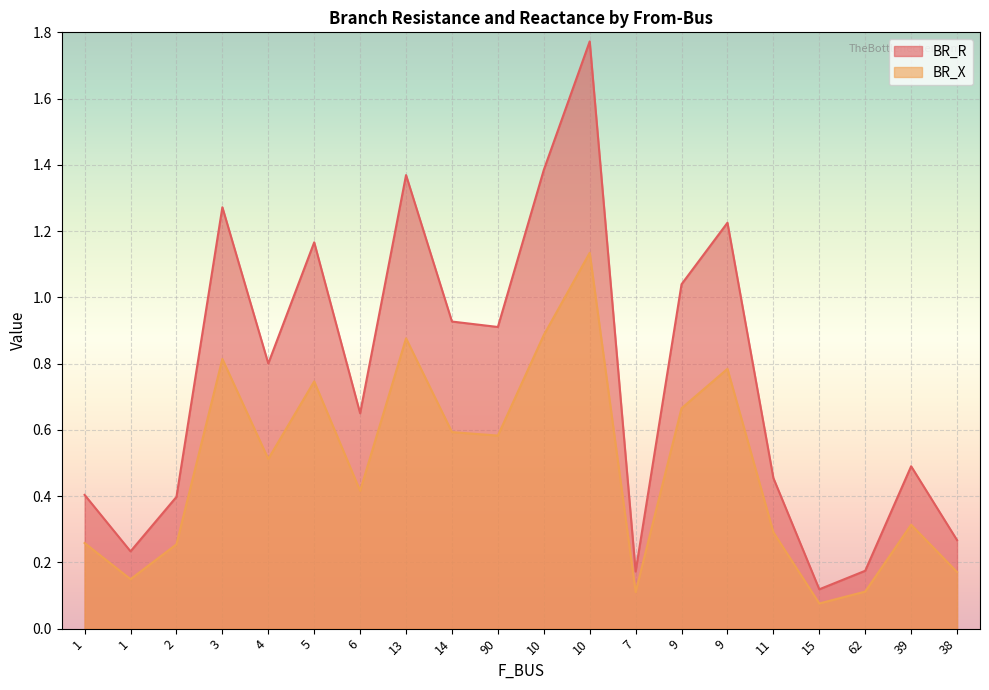

What is the difference between the maximum and minimum values in the BR_R series?

1.7